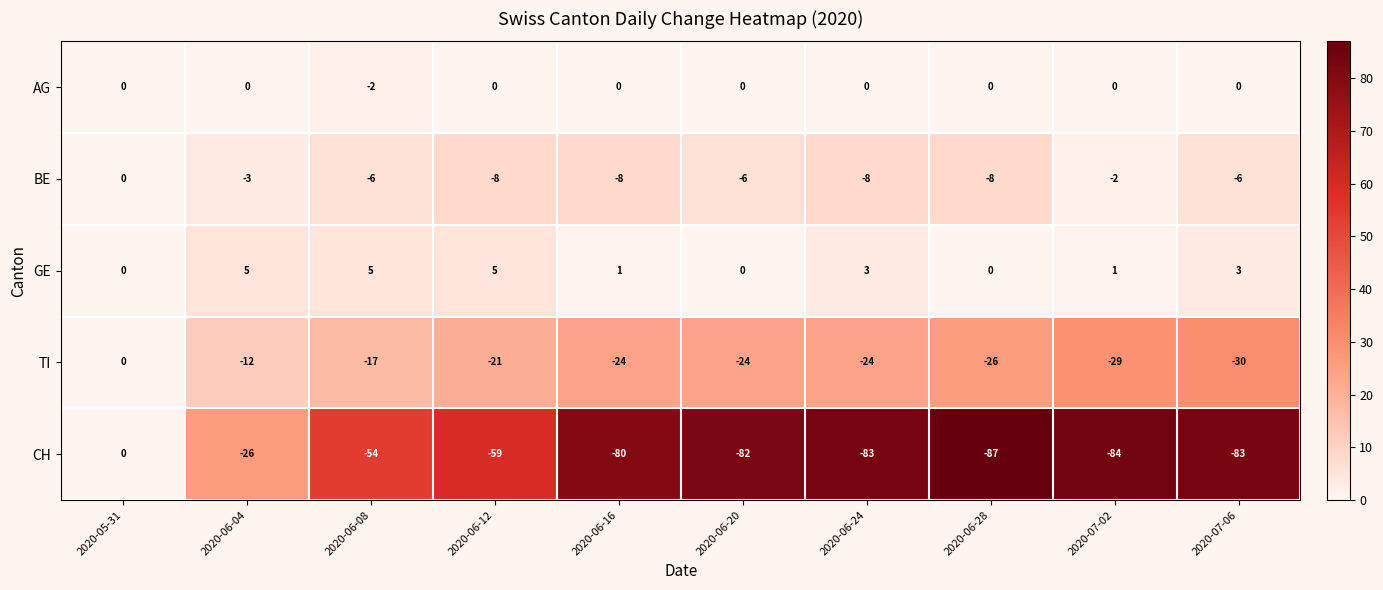

Which series has the largest range (max minus min)?

CH